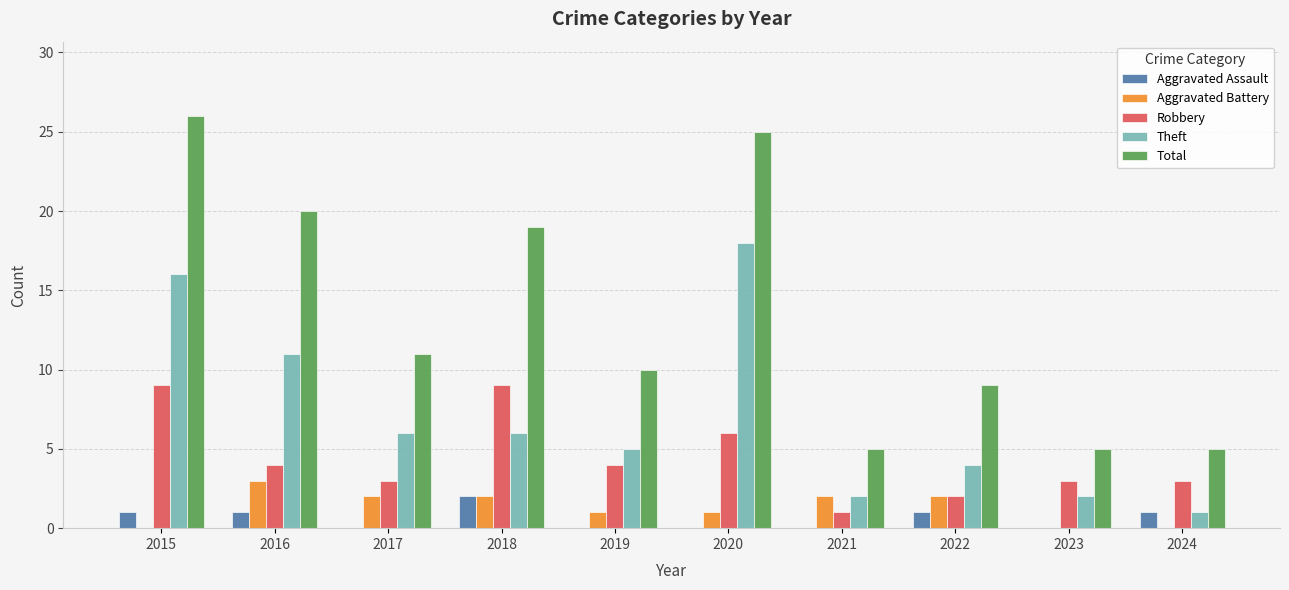

True or false: Robbery has a value of 0 at 2021.

False